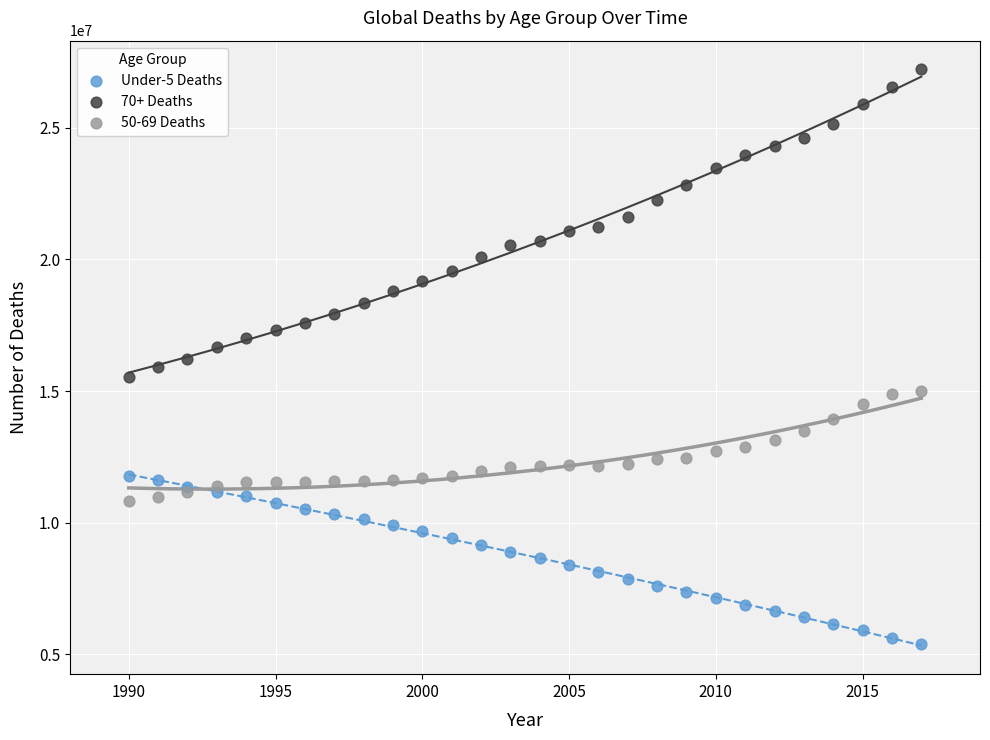

What are all the series names shown in the legend?

Under-5 Deaths, 70+ Deaths, 50-69 Deaths